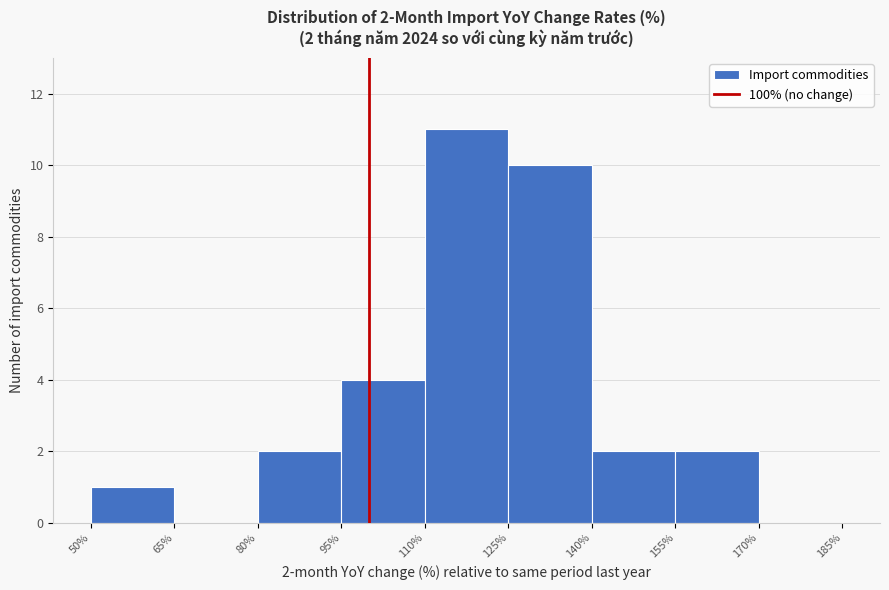

Over which range of the x-axis is the bar tallest?

110% to 125%